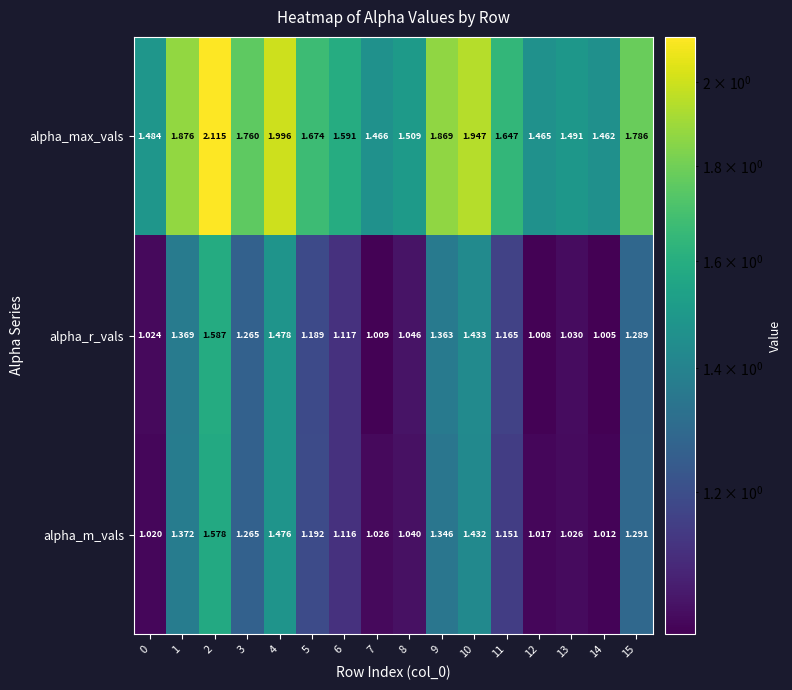

How many data points does each series have?

16